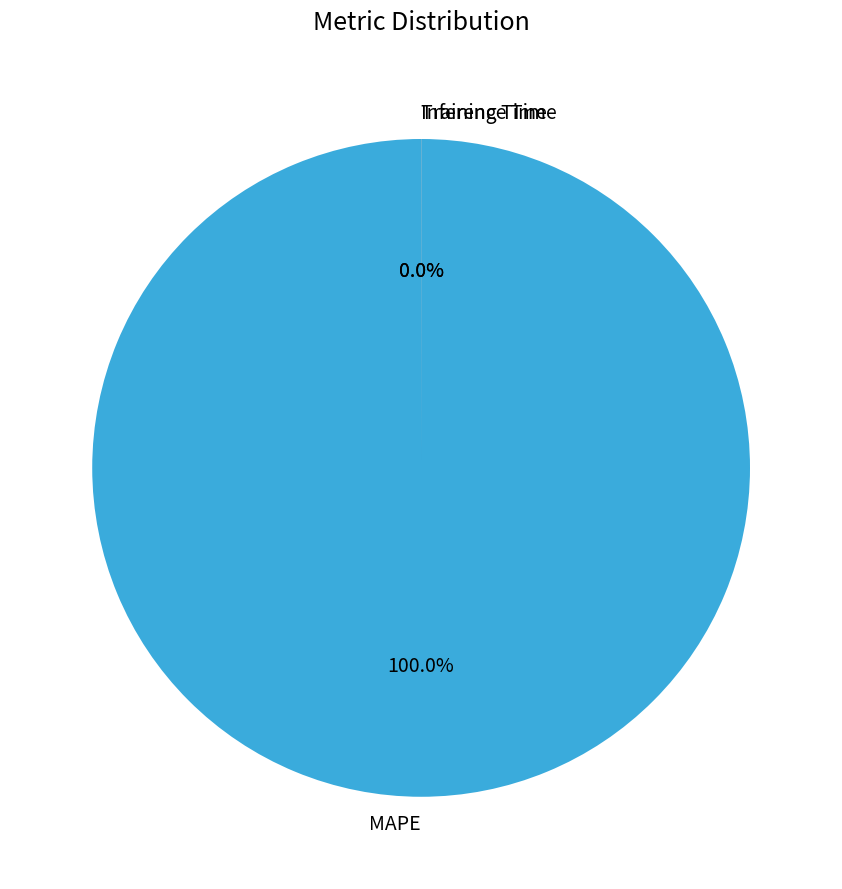

To the nearest percent, what portion does MAPE represent?

100%